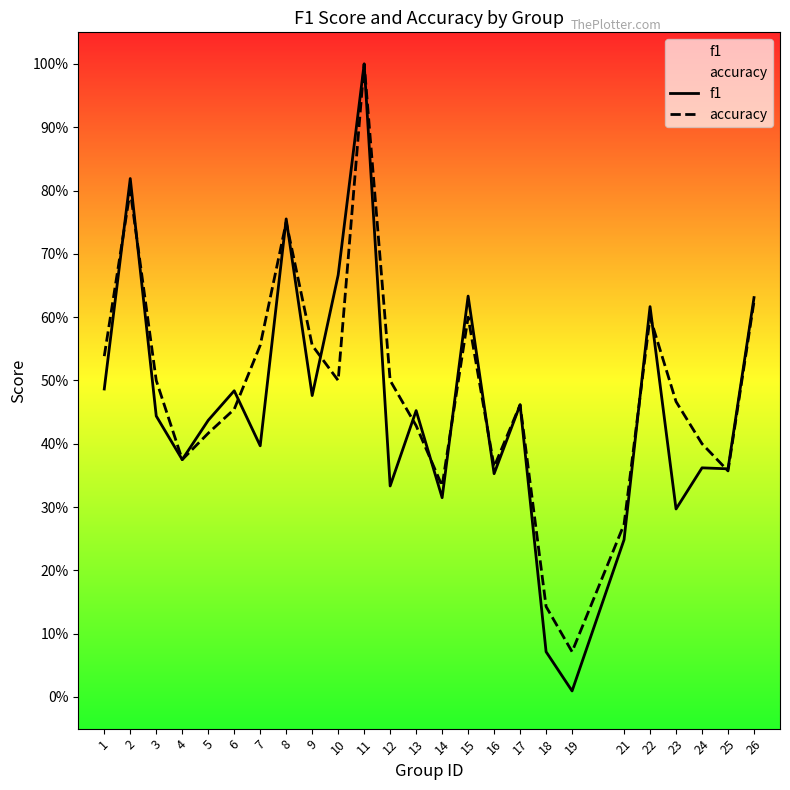

At which category does accuracy reach its first local peak?

2